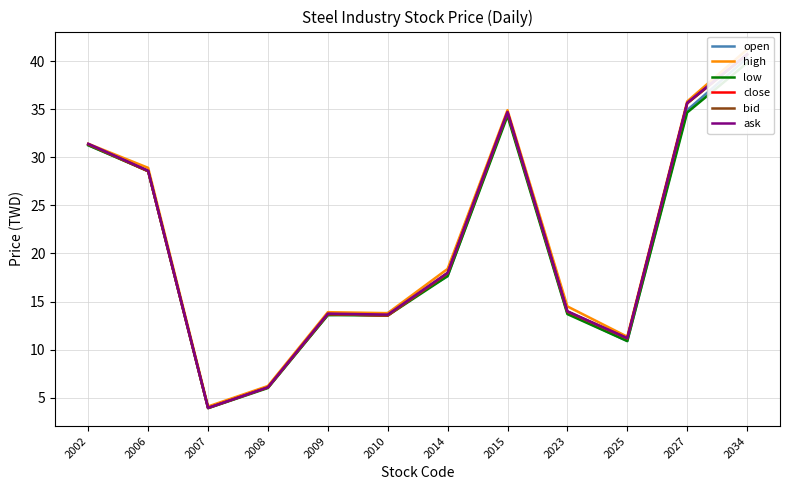

Is it true that bid equals 5.7 at 2023?

False